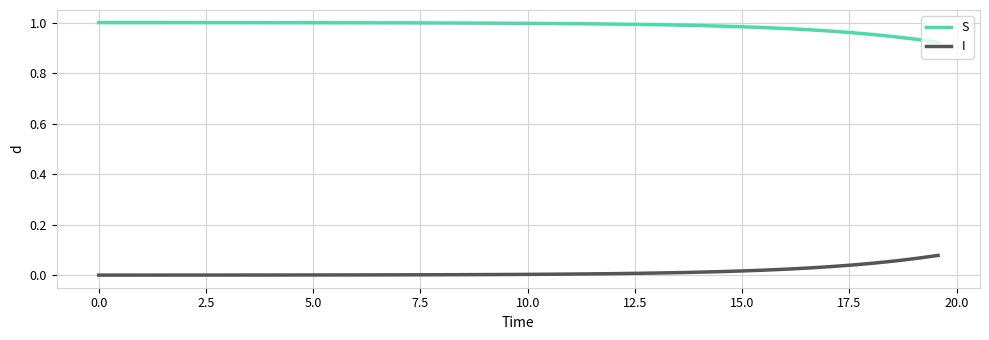

Rank the series by their average value, from lowest to highest.

I, S